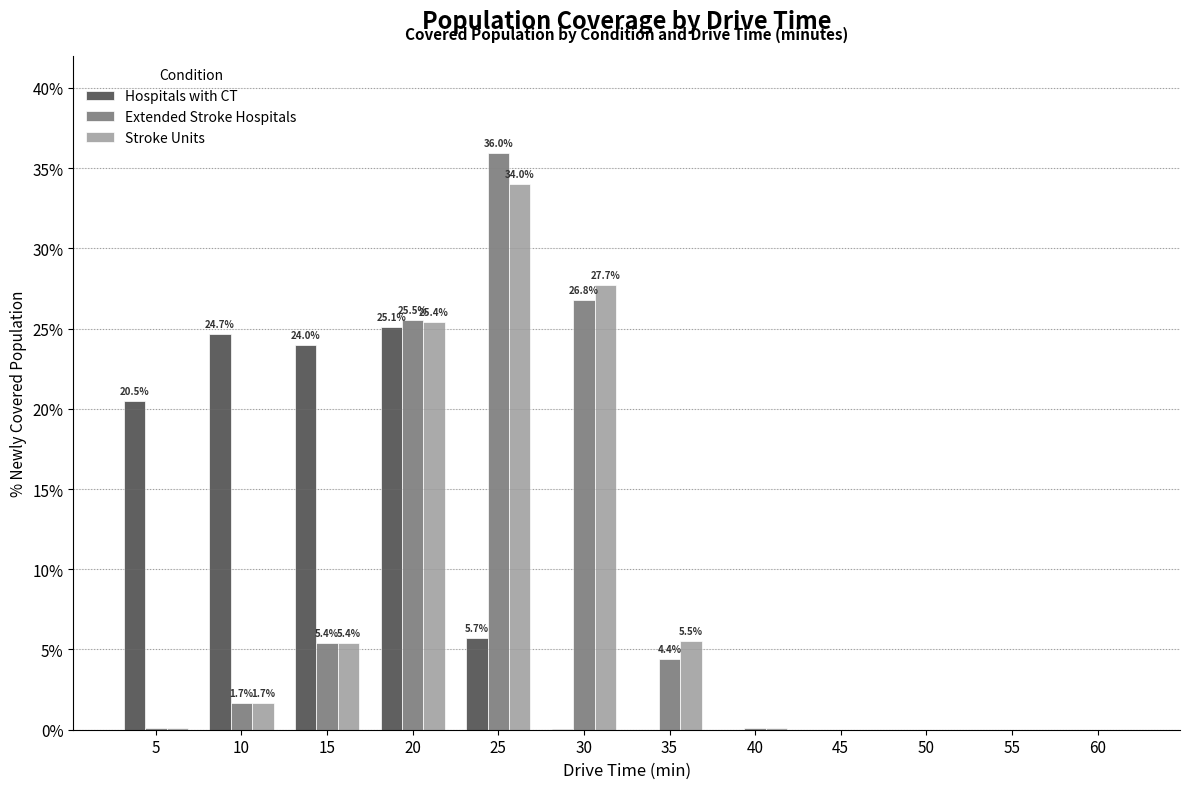

At which category does the chart reach its peak across all series?

25